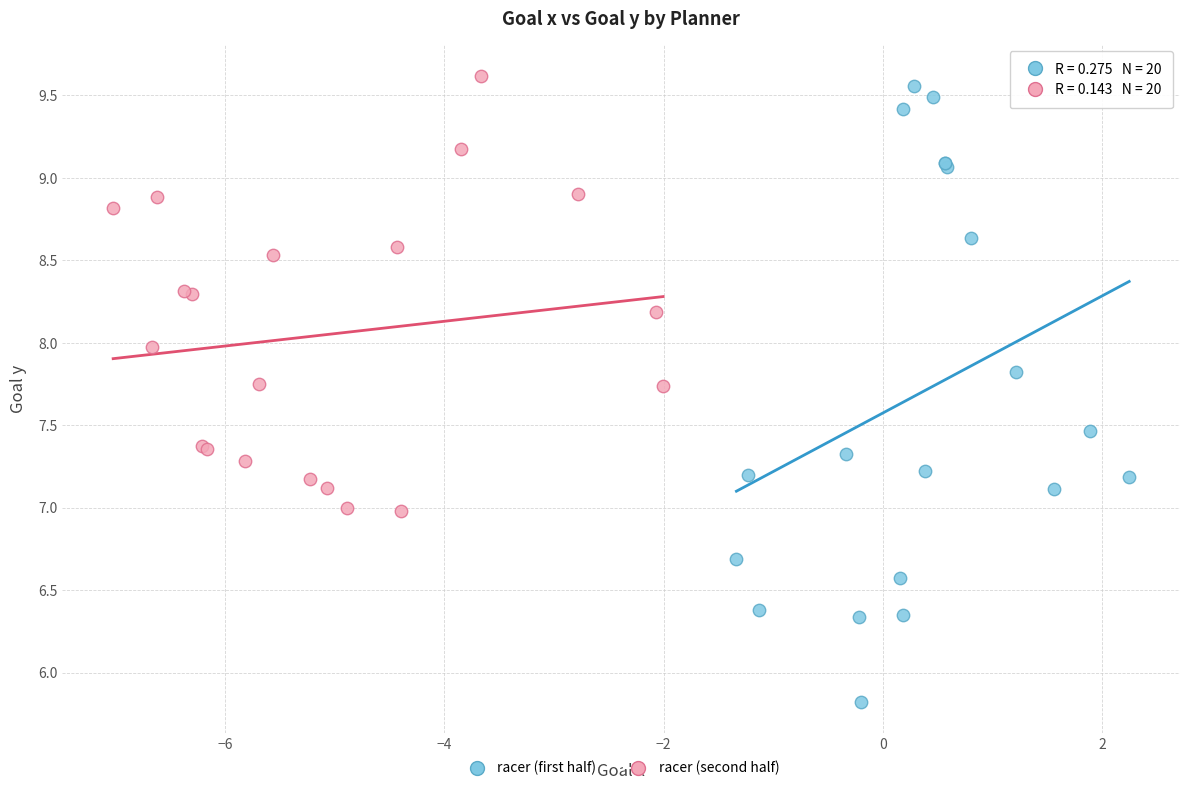

Which series has the largest Y range (max minus min)?

racer (first half)